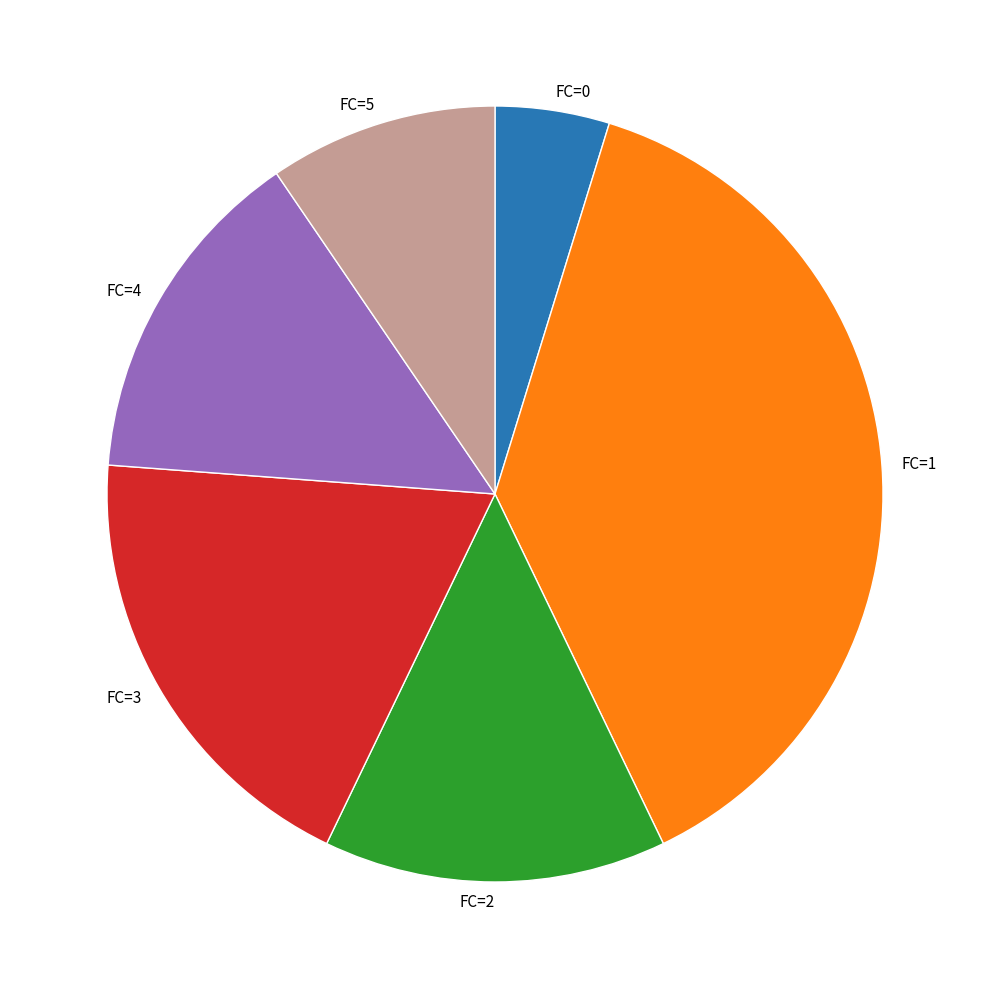

Between FC=0 and FC=1, which is larger?

FC=1